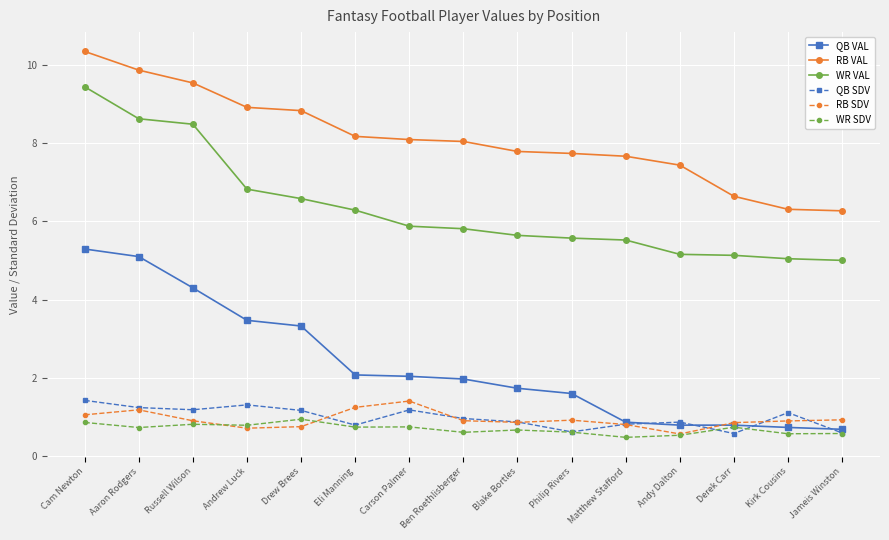

What is the value of the WR VAL point at the 12th from the left?

5.2